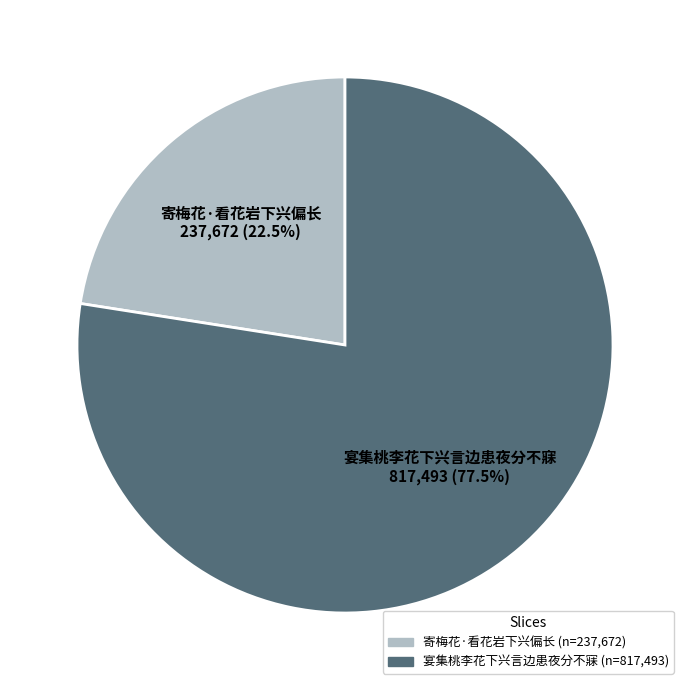

To the nearest percent, what is the difference between the 宴集桃李花下兴言边患夜分不寐 and 寄梅花·看花岩下兴偏长 slice percentages?

55%